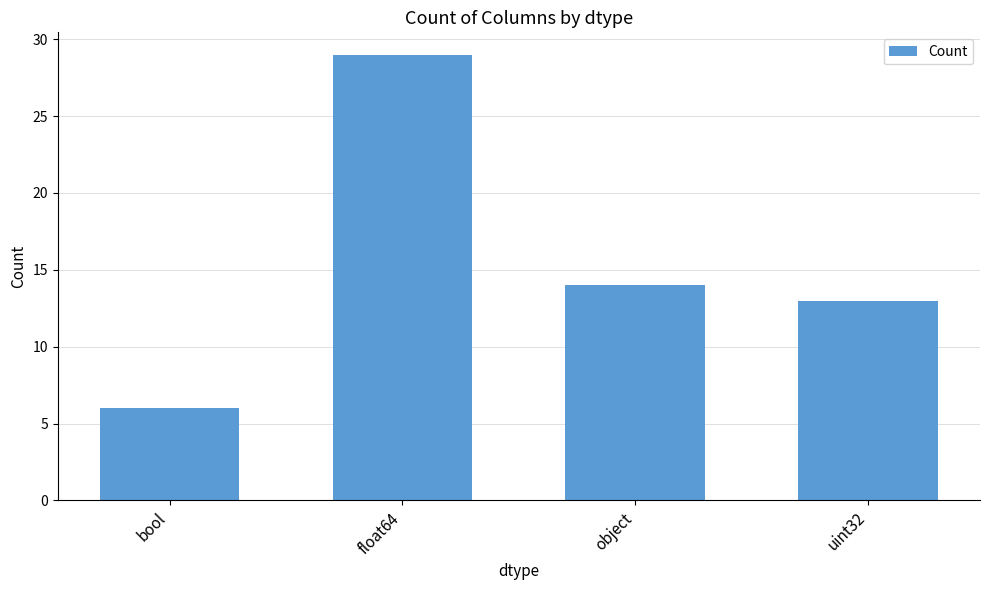

Does the chart contain stacked bars?

No